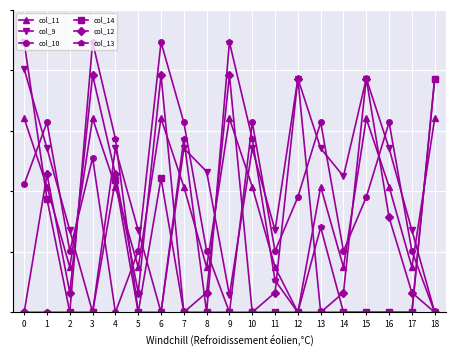

List the series in order of their peak value, highest first.

col_10, col_14, col_13, col_9, col_12, col_11